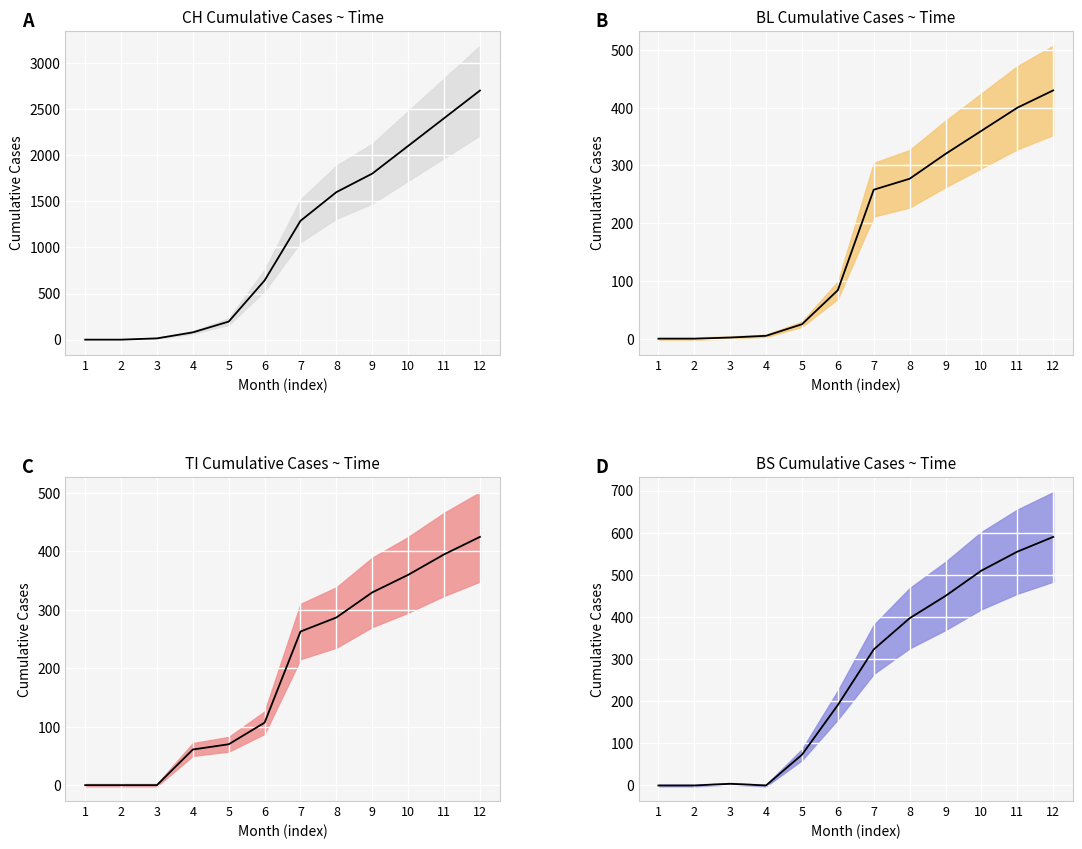

True or false: BL has more than 2 interior local peaks.

False